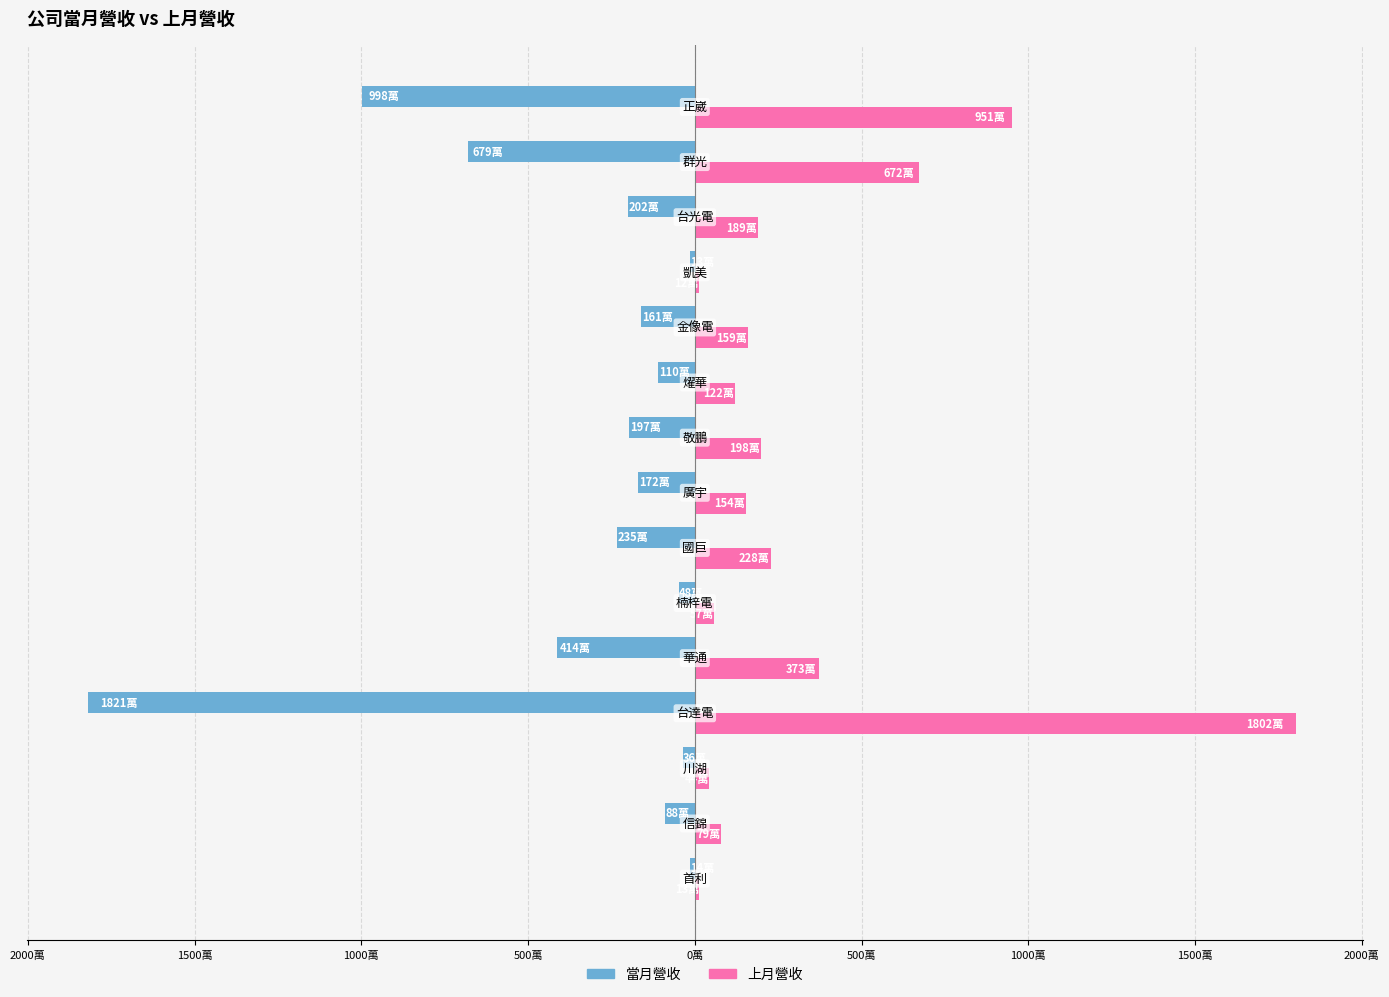

Reading left to right, transcribe all the data shown in this chart.

當月營收: -142116	-882147	-361589	-18207429	-4141766	-484733	-2348365	-1715350	-1965963	-1095784	-1610700	-129778	-2017145	-6793255	-9975127
上月營收: 132227	790777	437890	18023341	3730680	574748	2281519	1536827	1981433	1217428	1585093	124752	1890243	6723583	9514082